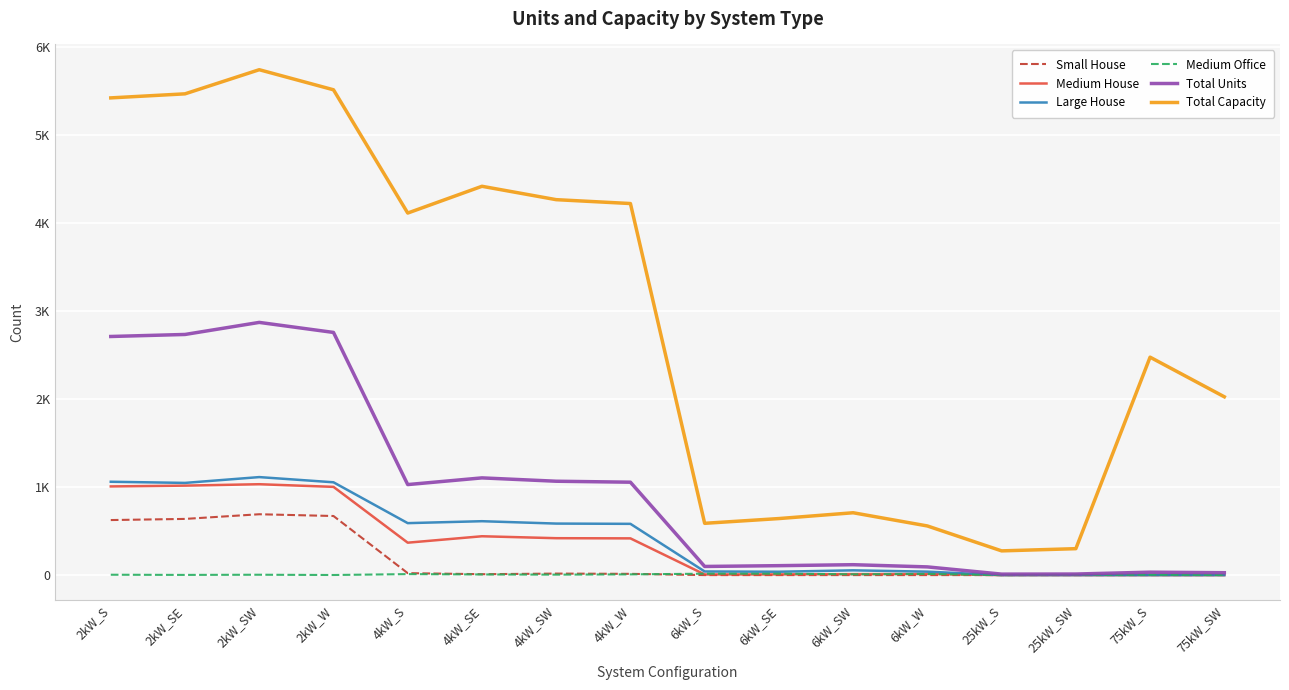

True or false: Large House and Total Capacity intersect in this chart.

False